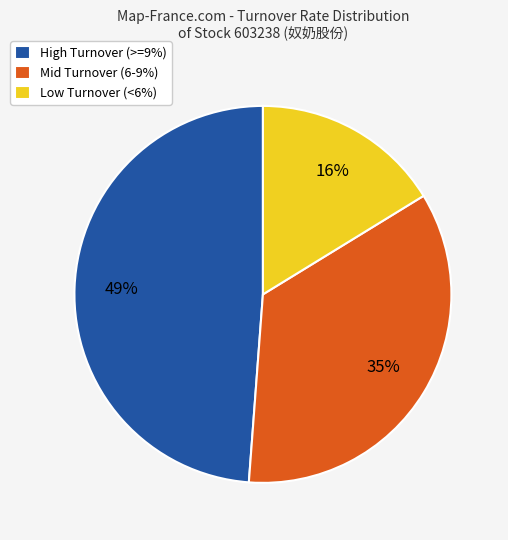

Which has a higher value, Mid Turnover (6-9%) or High Turnover (>=9%)?

High Turnover (>=9%)